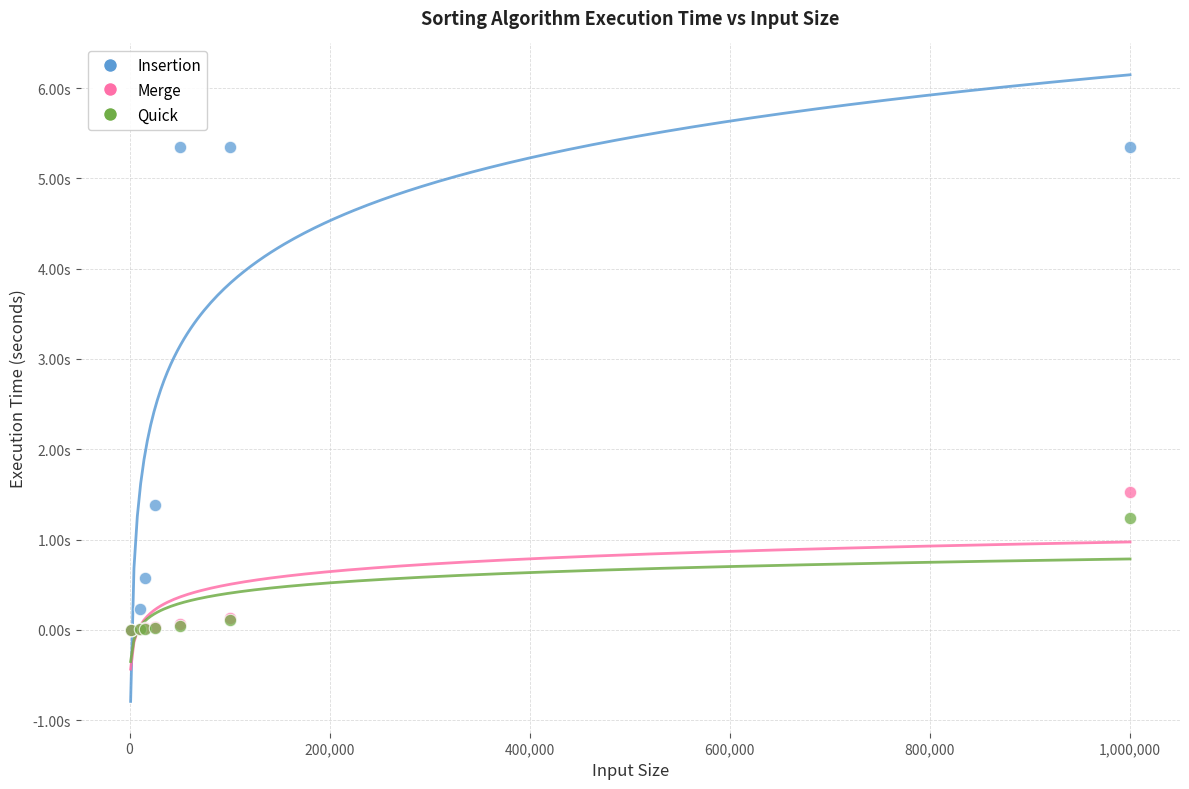

Which series has the widest spread of Y values?

Insertion